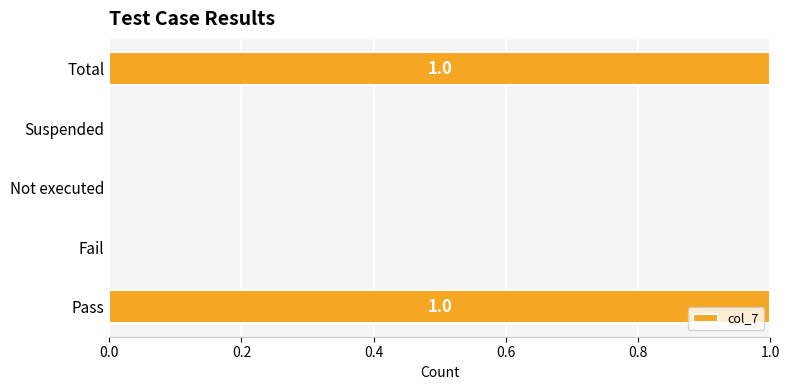

Are the bars horizontal?

Yes